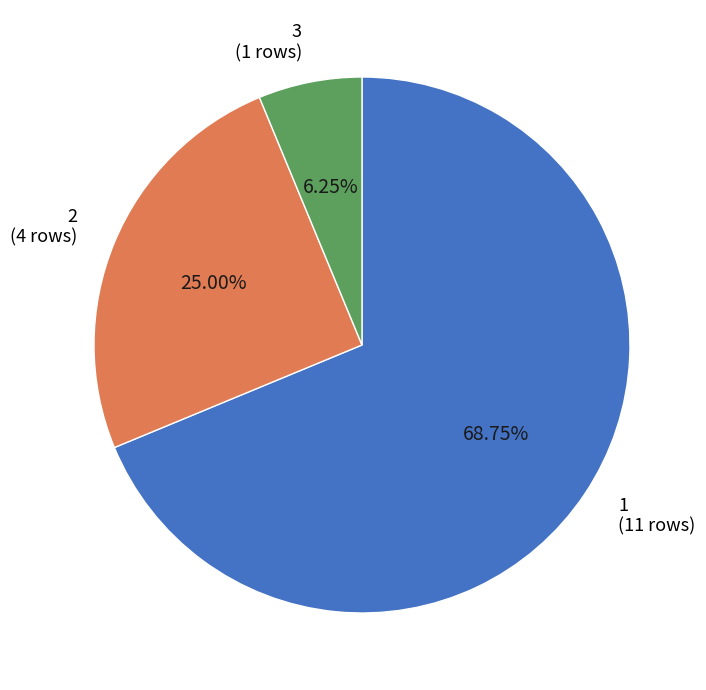

Does any single category account for the majority?

Yes